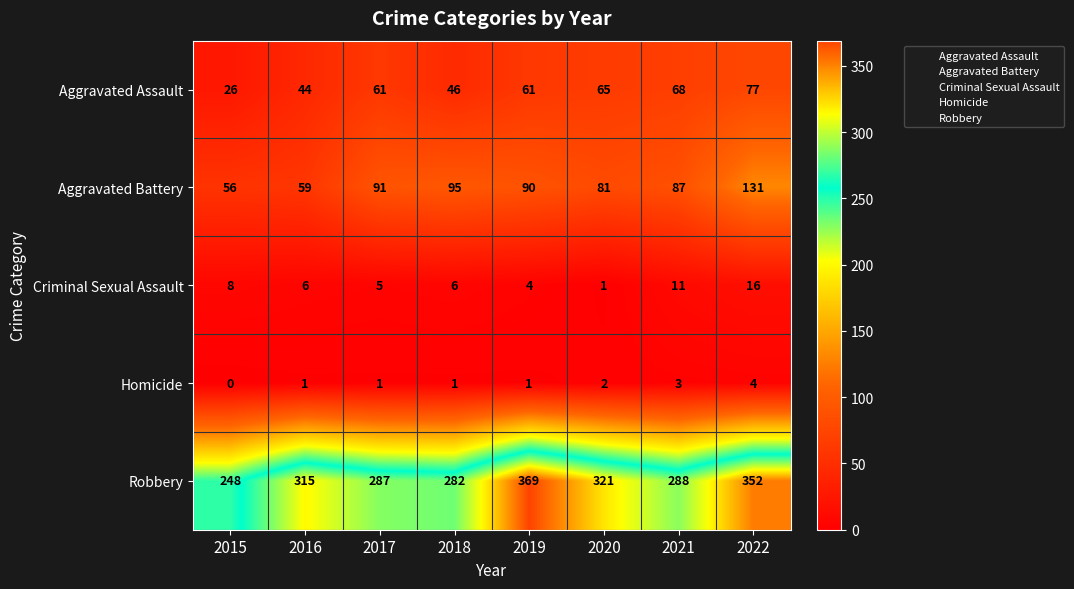

List the series in order of their peak value, highest first.

Robbery, Aggravated Battery, Aggravated Assault, Criminal Sexual Assault, Homicide